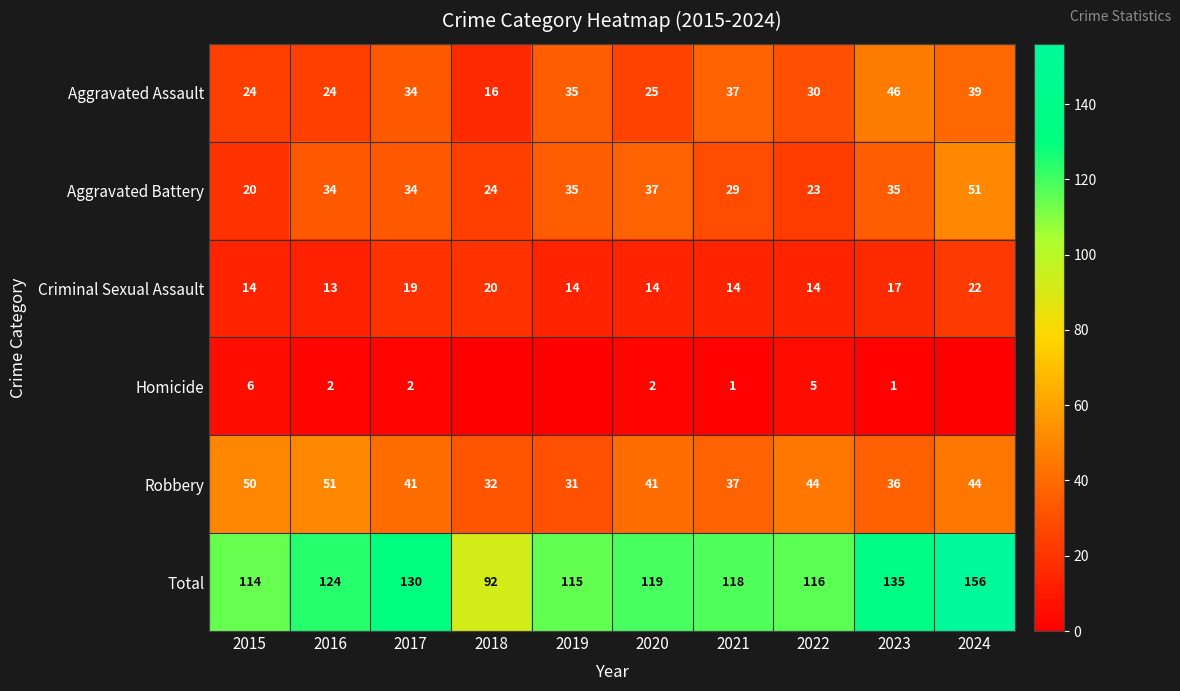

Where is Total nearest to the value 124?

2016